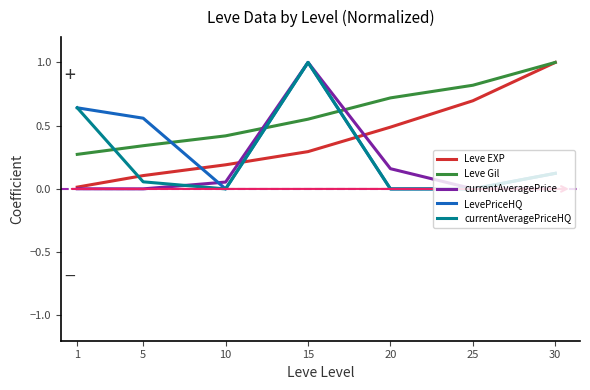

At which category is the sum across all series the highest?

15